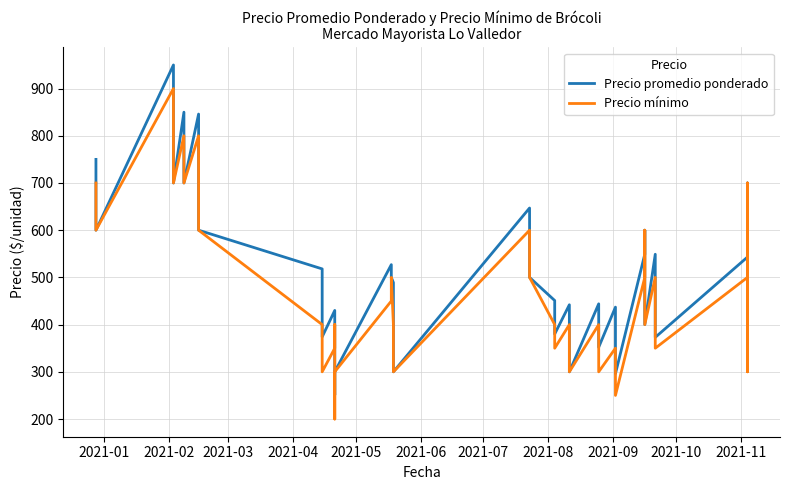

Reading left to right, extract all data points from this chart.

Precio promedio ponderado: 750	600	950	700	850	700	846	600	518	374	430	400	251	300	527	500	489	447	325	300	647	500	451	380	442	300	444	352	437	296	549	600	400	400	549	373	543	700	364	500
Precio mínimo: 700	600	900	700	800	700	800	600	400	300	350	400	200	300	450	500	400	400	300	300	600	500	400	350	400	300	400	300	350	250	500	600	400	400	500	350	500	700	300	500